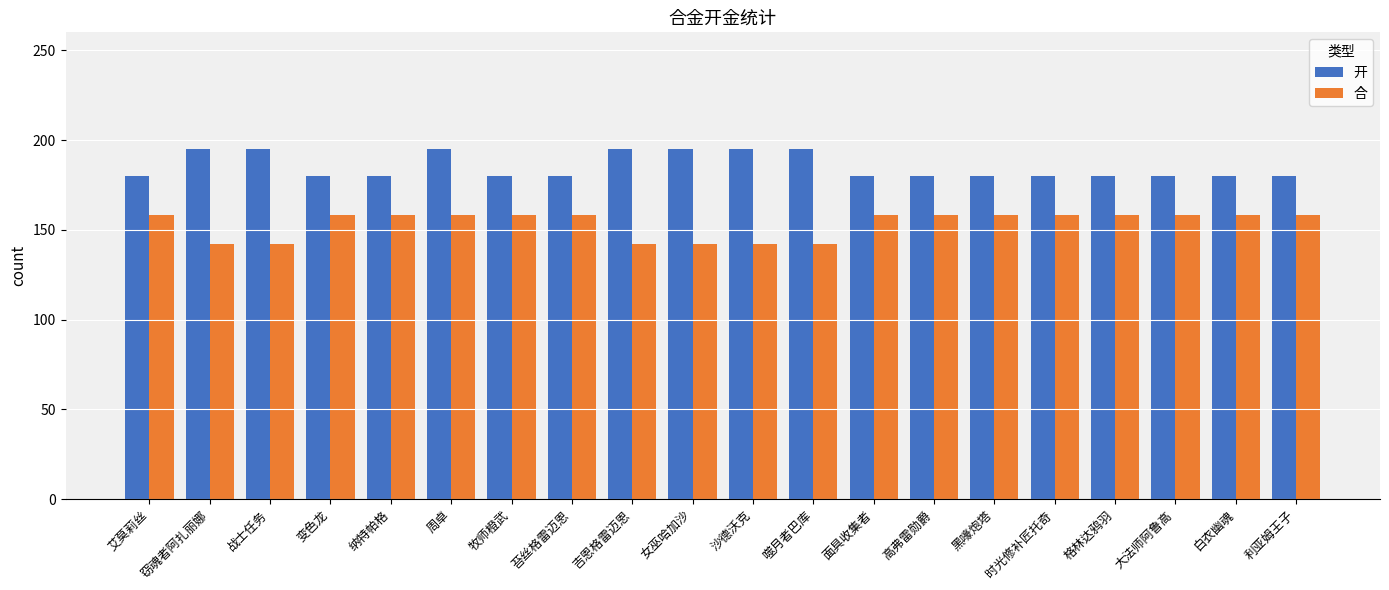

What is the smallest value displayed?

142